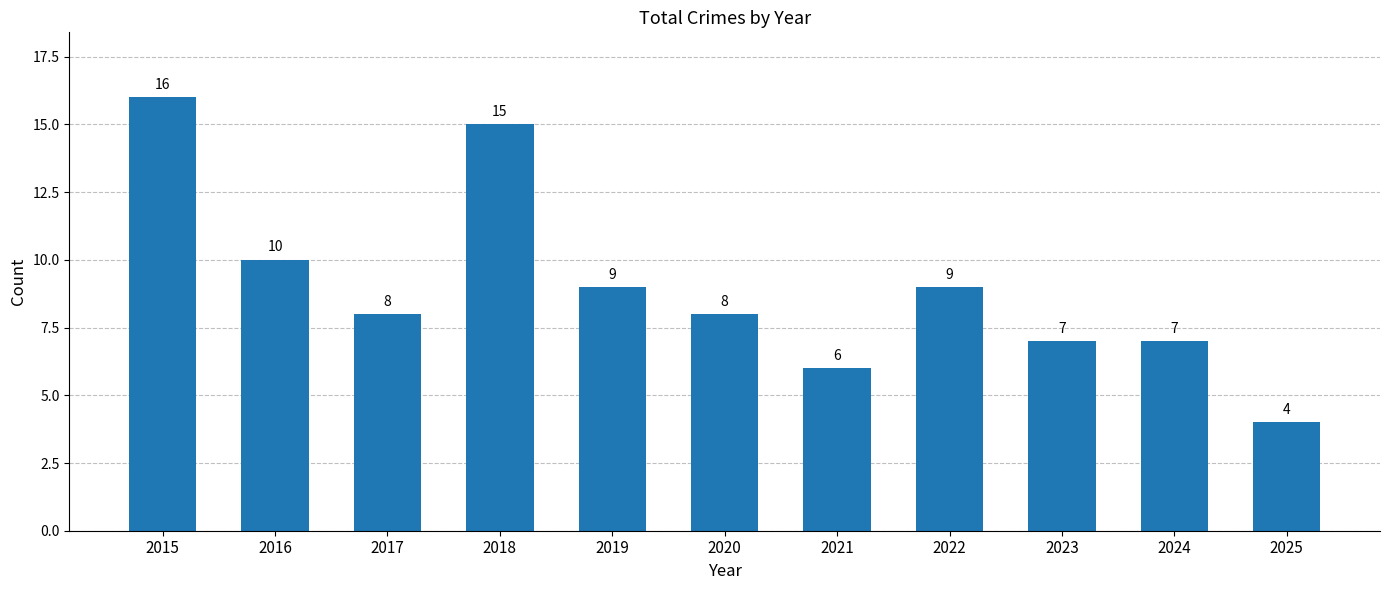

The chart shows a value of 16 at 2016. True or false?

False